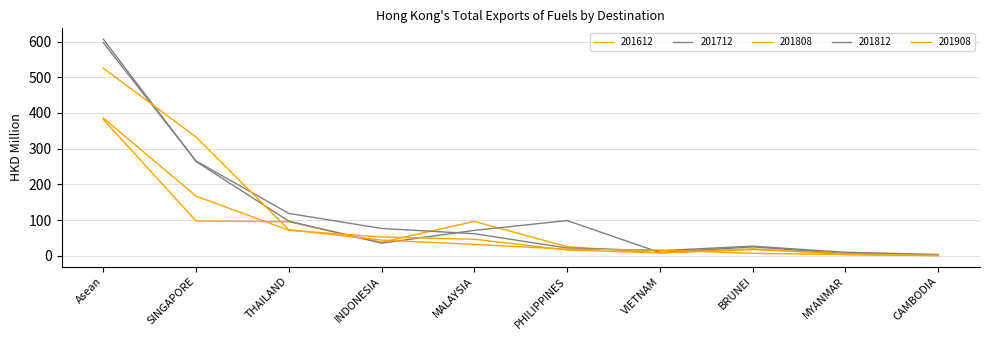

What is the value of the 201908 point at the 2nd from the left?

332.4